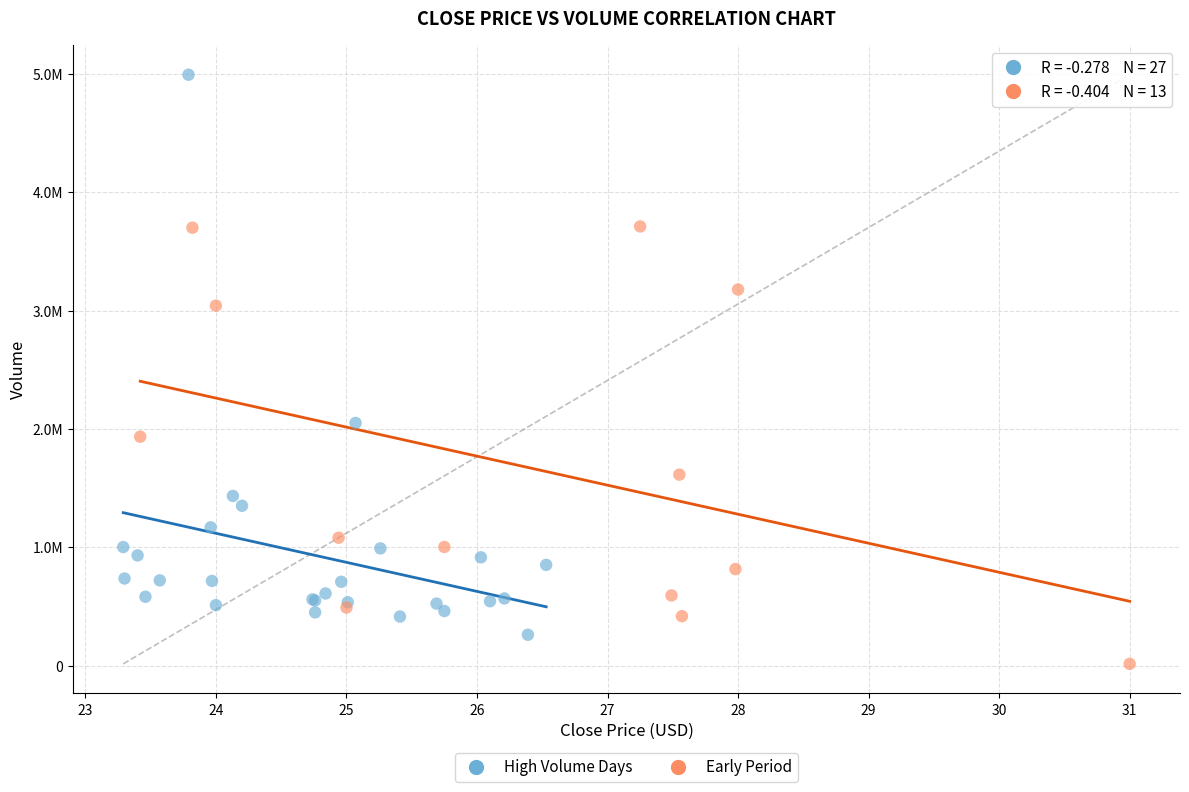

Which series reaches the minimum Y coordinate?

Early Period